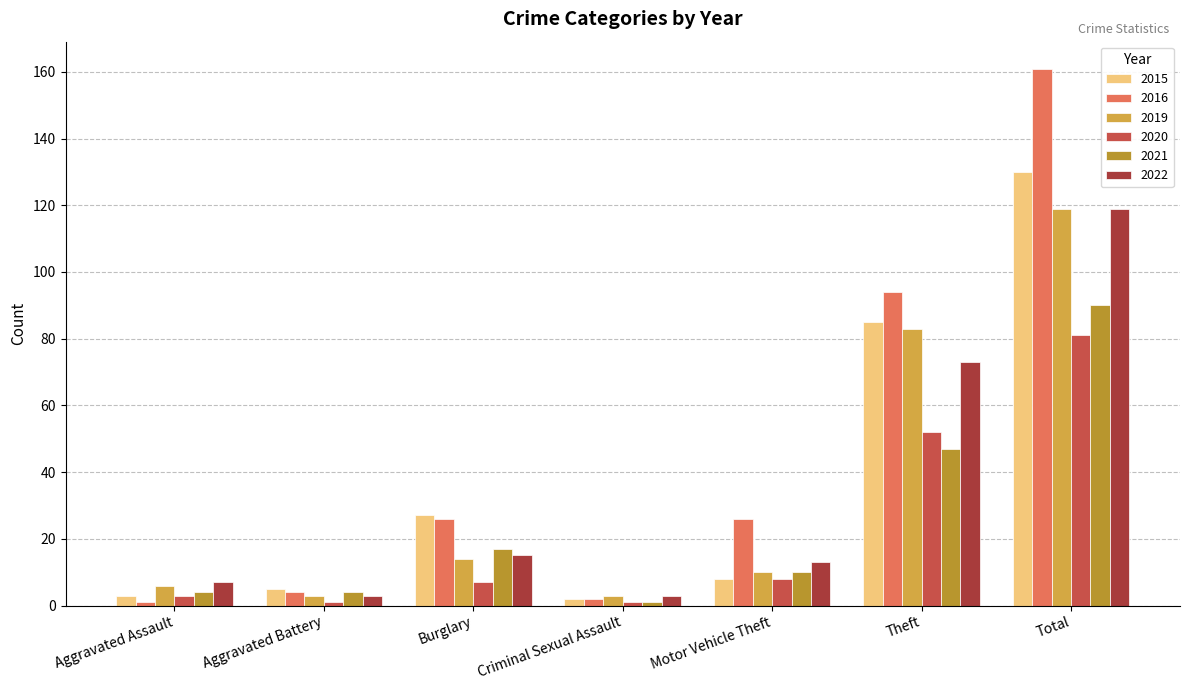

How many bars are there in each group?

6